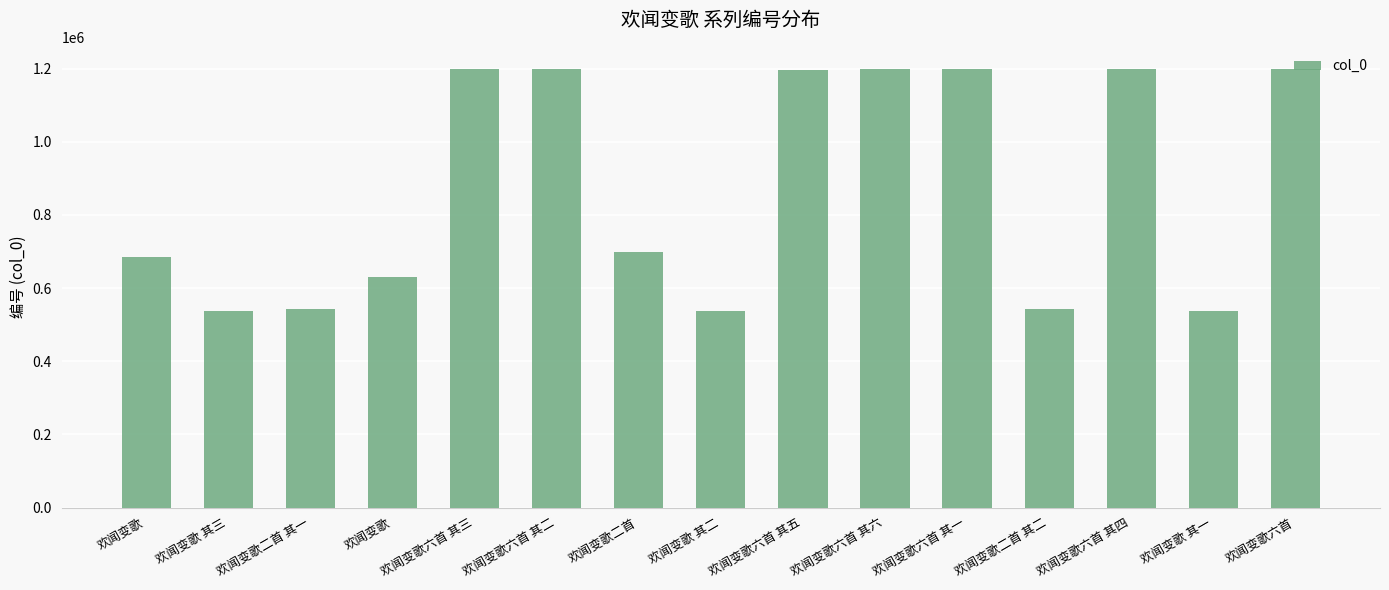

Which label corresponds to the smallest value in the chart?

欢闻变歌 其一